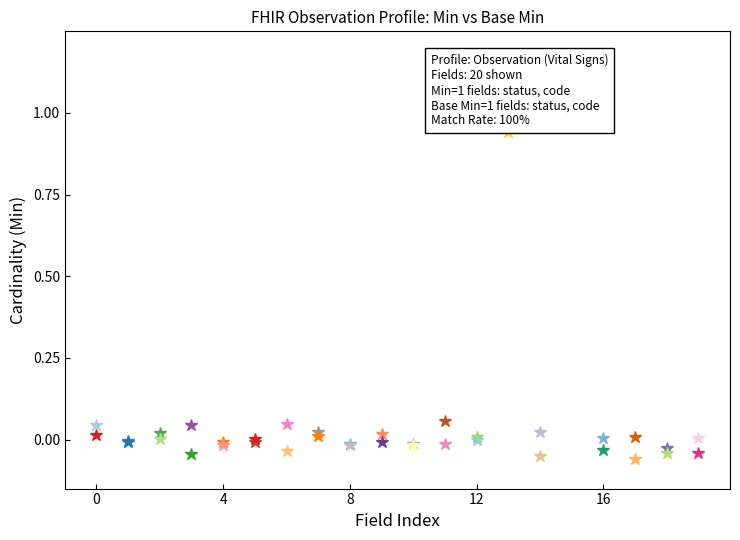

True or false: Min and Base Min intersect in this chart.

False